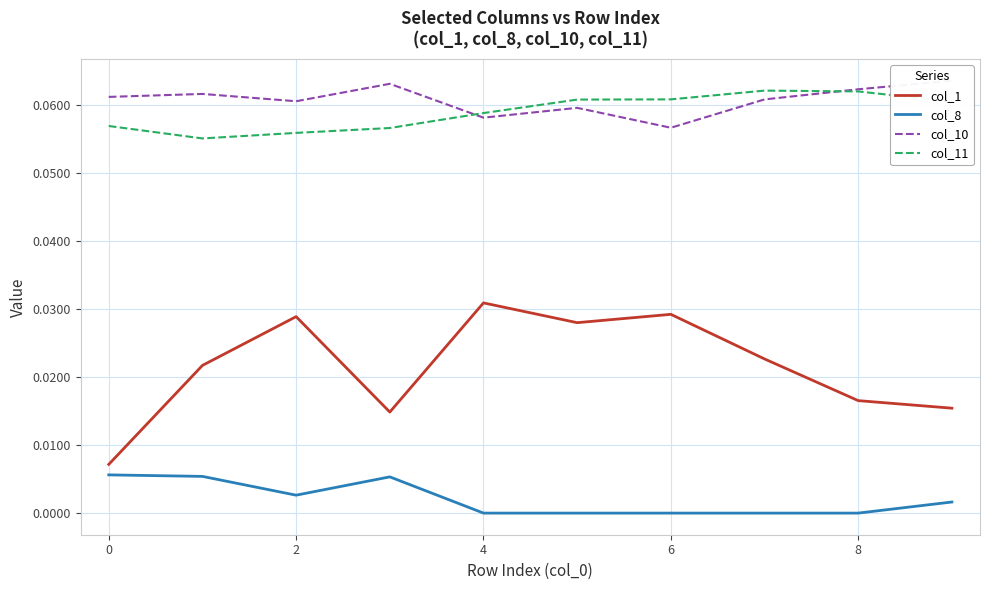

The col_11 series shows 0.0 at 2. True or false?

False